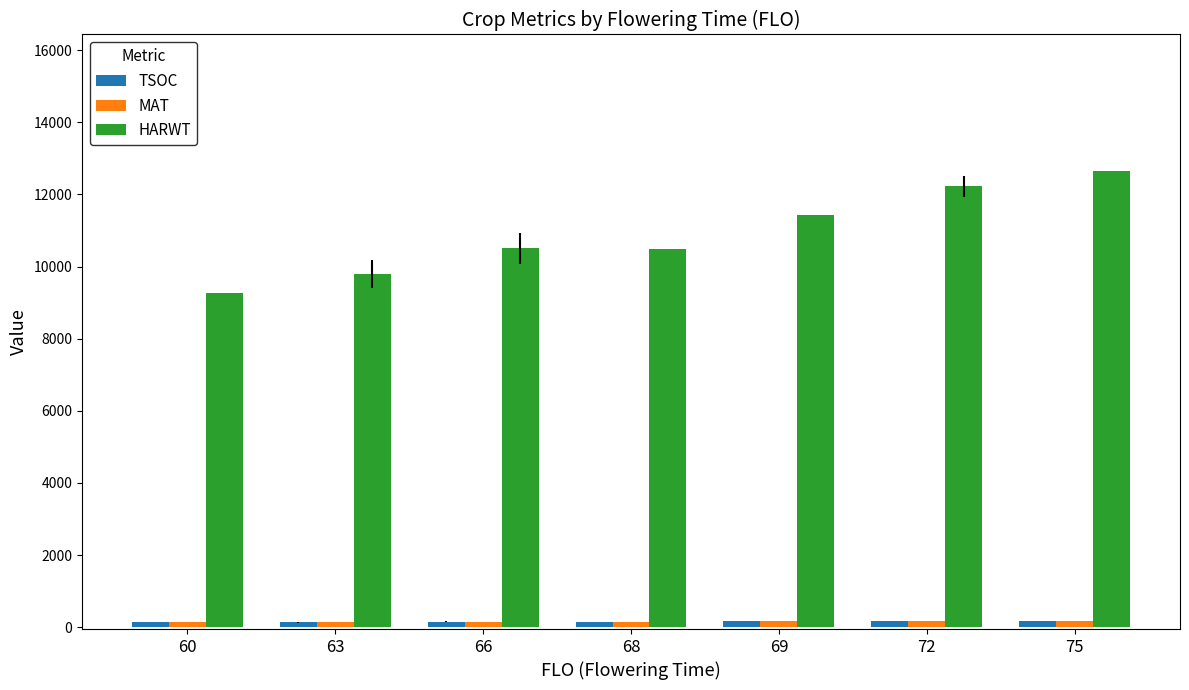

What is the difference between the highest and lowest values at 66?

10359.7